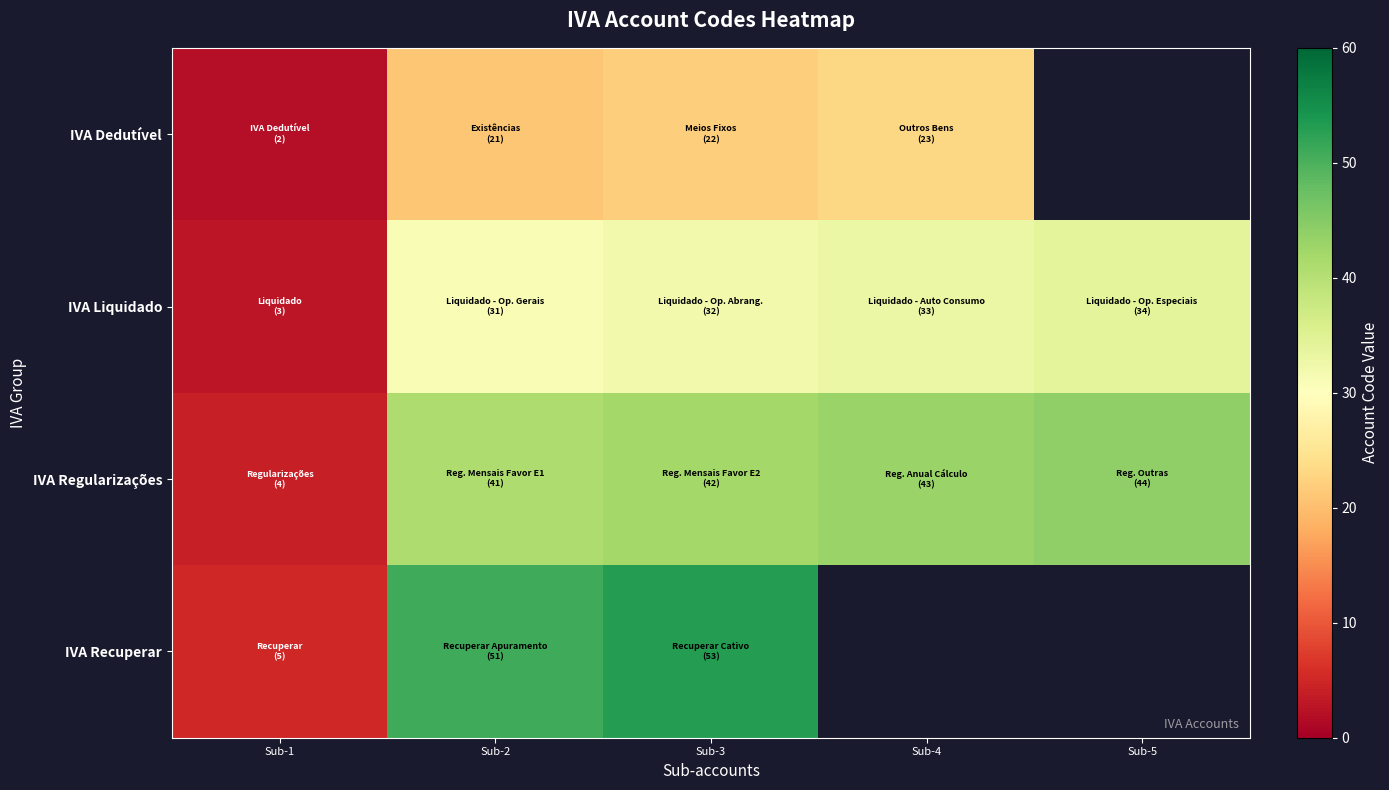

Is the value of IVA Dedutível at Sub-2 greater than the value of IVA Recuperar at Sub-2?

No